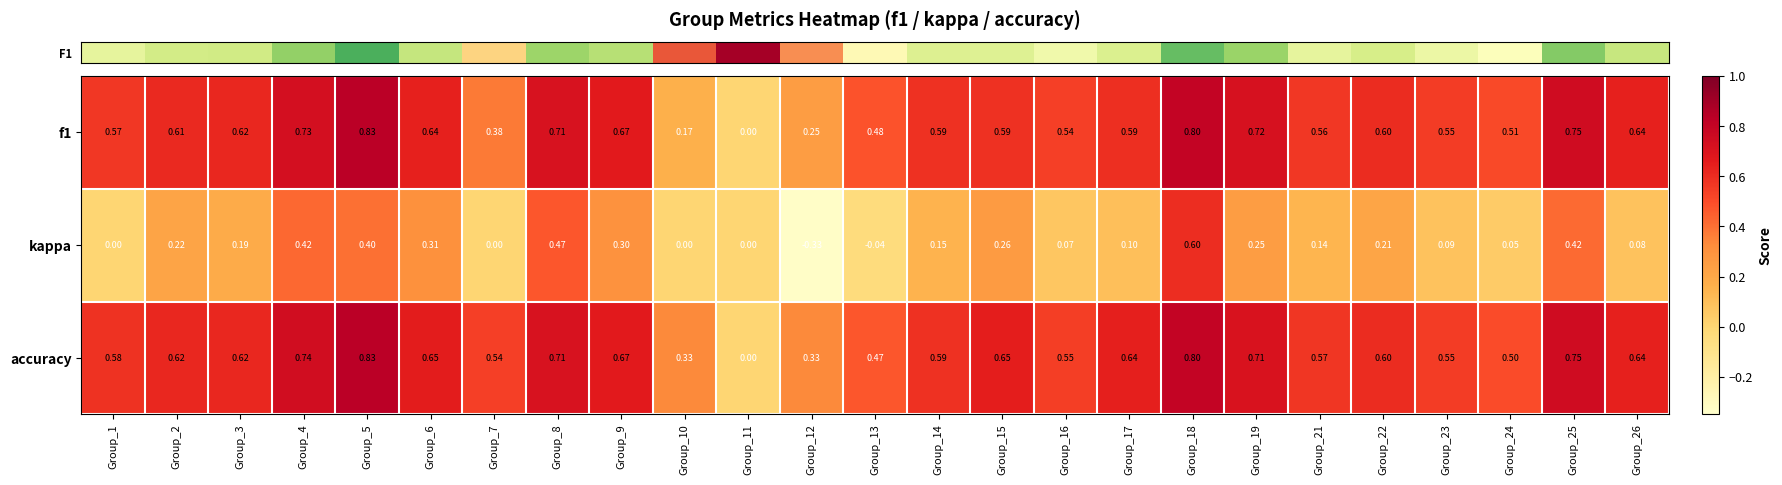

Is the value of kappa at Group_8 greater than the value of f1 at Group_5?

No